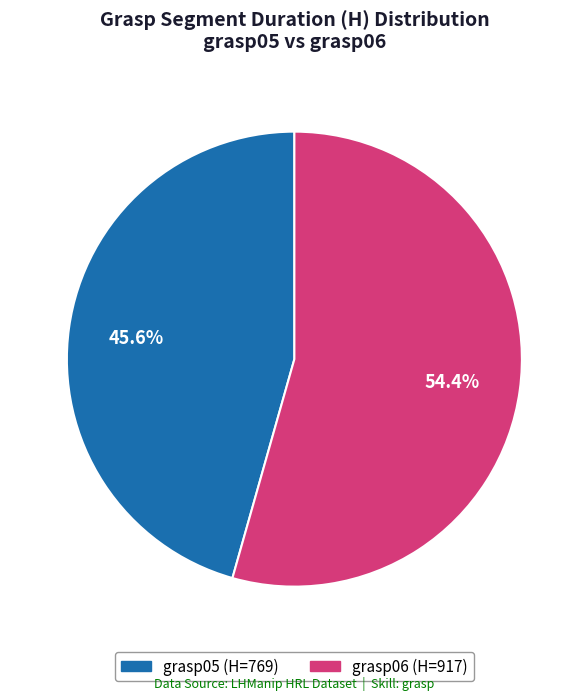

To the nearest percent, what is the average slice percentage?

50%